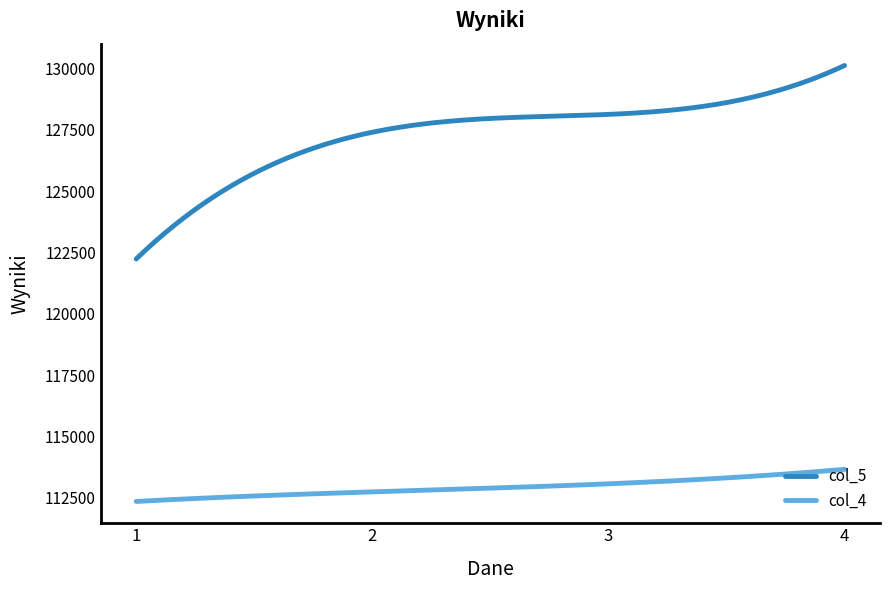

At how many categories does at least one series exceed 117191?

300